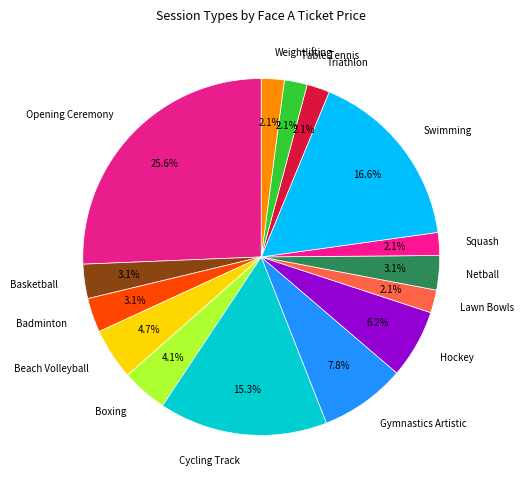

Is it true that Opening Ceremony is 26% of the pie?

True